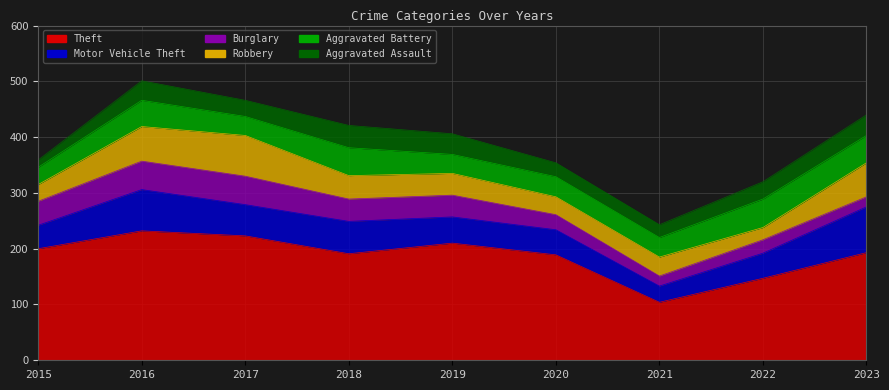

True or false: Theft and Robbery intersect in this chart.

False